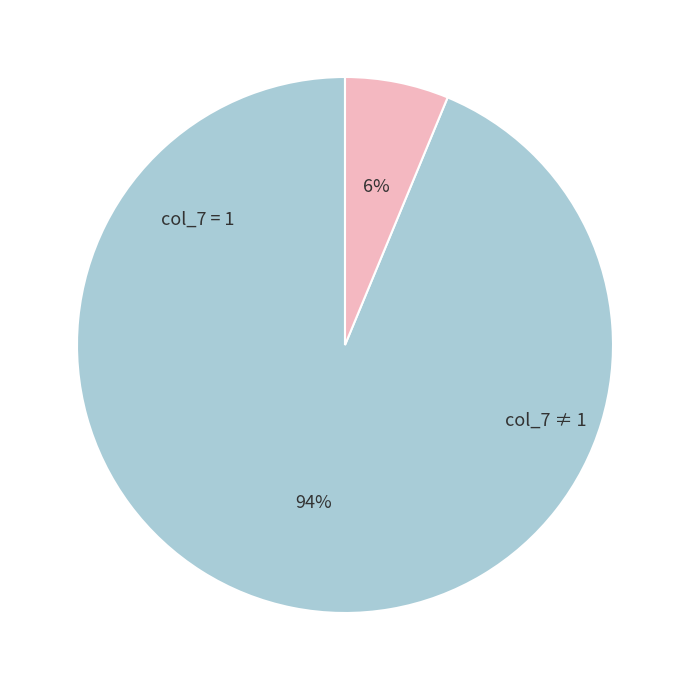

Is there a majority slice in this chart?

Yes